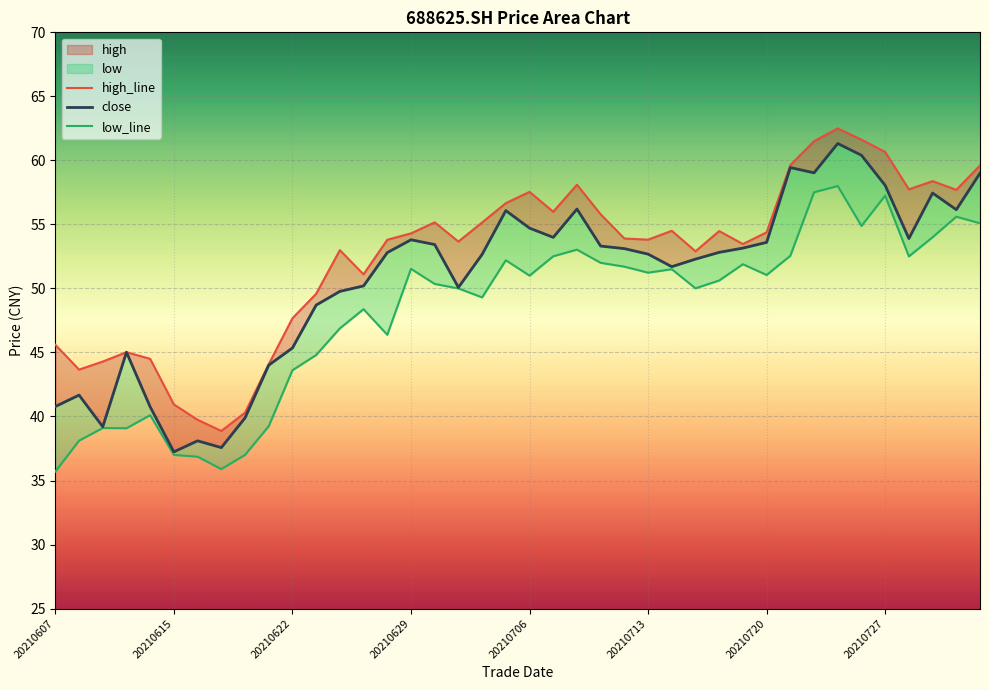

How many lines are shown in the chart?

3